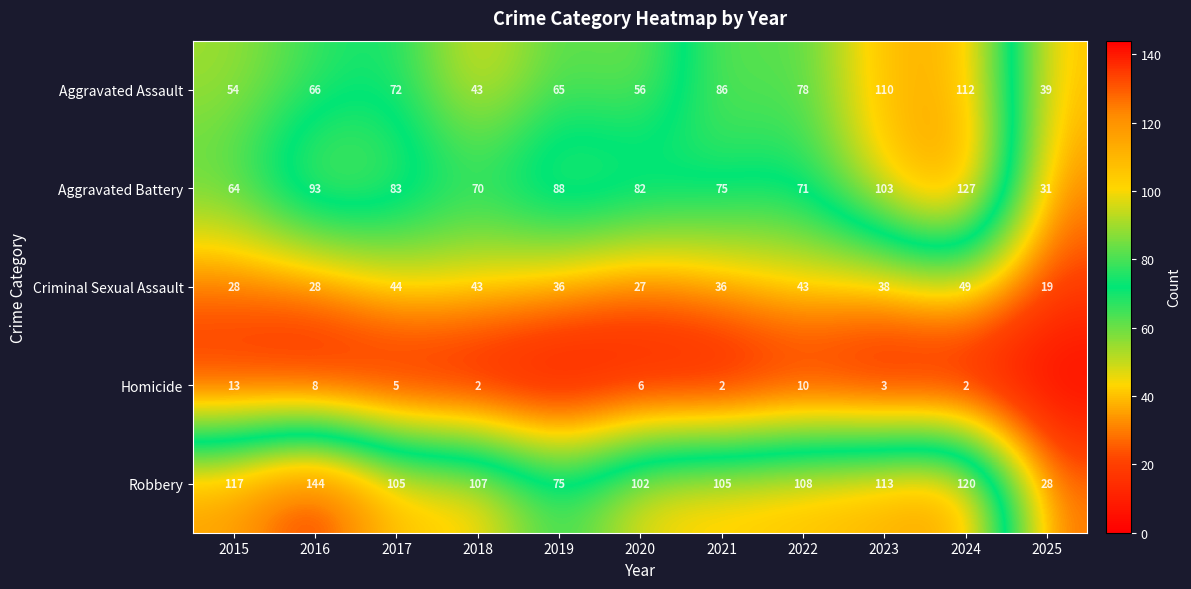

What is the highest value of the Aggravated Battery series?

127